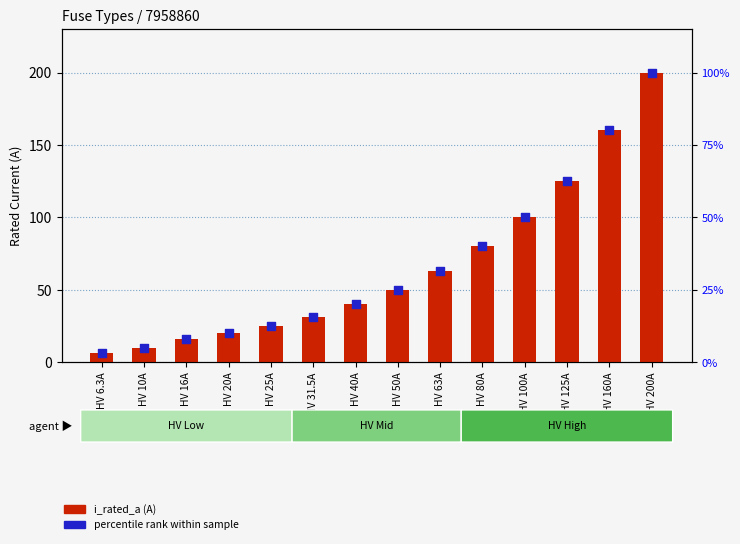

Is the value of i_rated_a (A) at HV 10A greater than the value of percentile rank within sample at HV 10A?

Yes